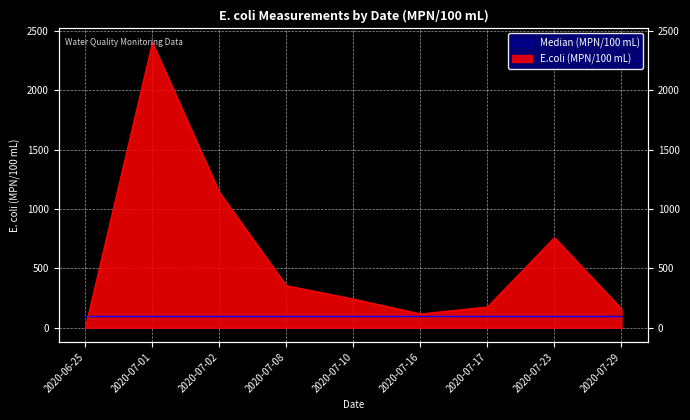

What is the maximum value shown in the chart?

2400.0